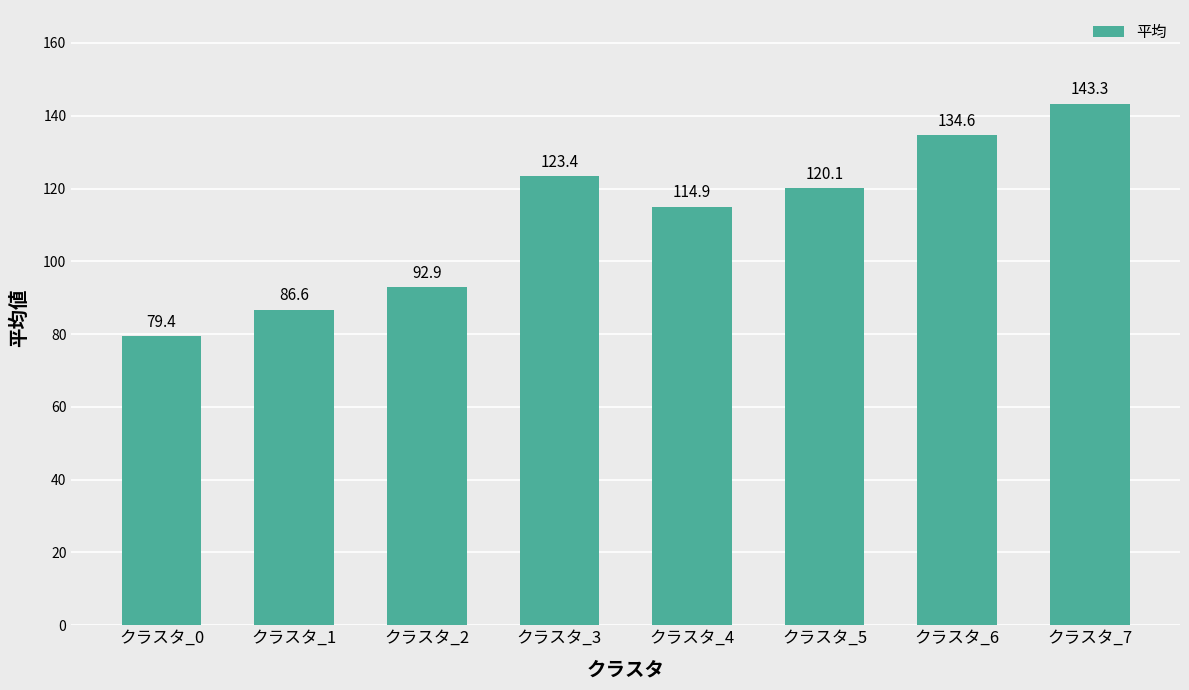

Are the bars grouped side by side (vs. stacked)?

No